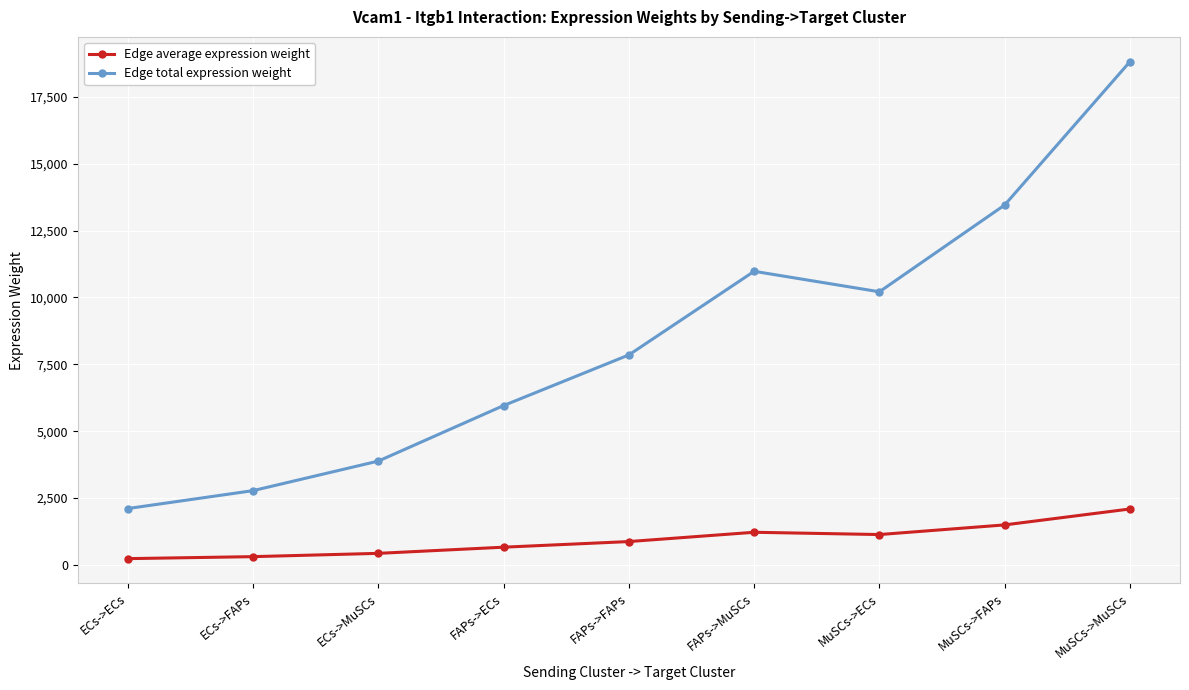

Where is the first local minimum for Edge total expression weight?

MuSCs->ECs